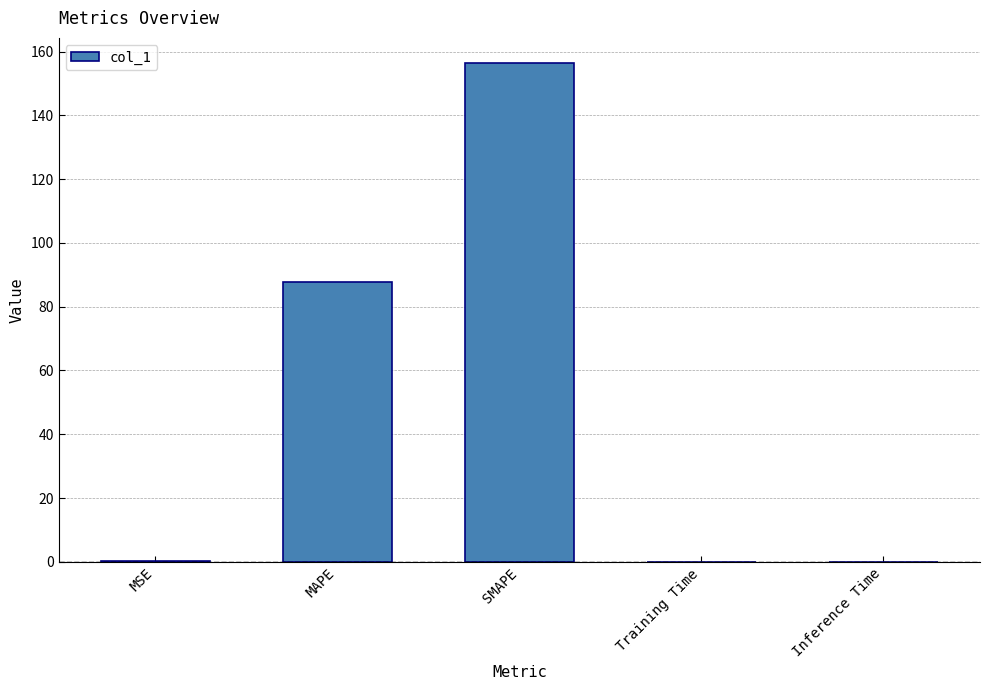

Which category has the highest value across all series?

SMAPE